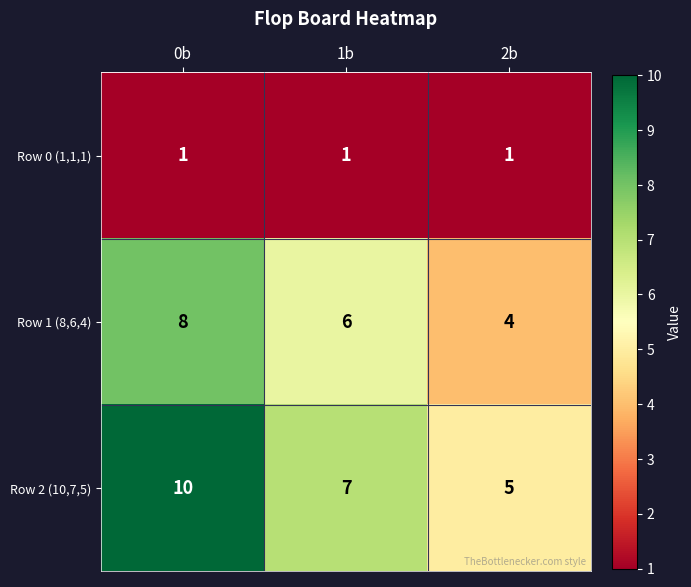

What is the sum of all Row 1 (8,6,4) values?

18